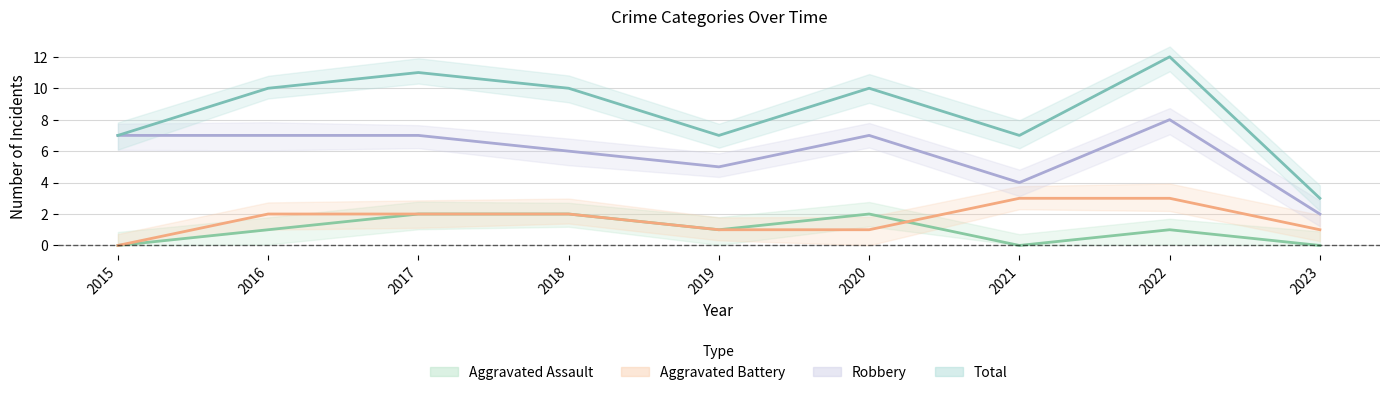

True or false: Aggravated Battery and Total cross at least once.

False